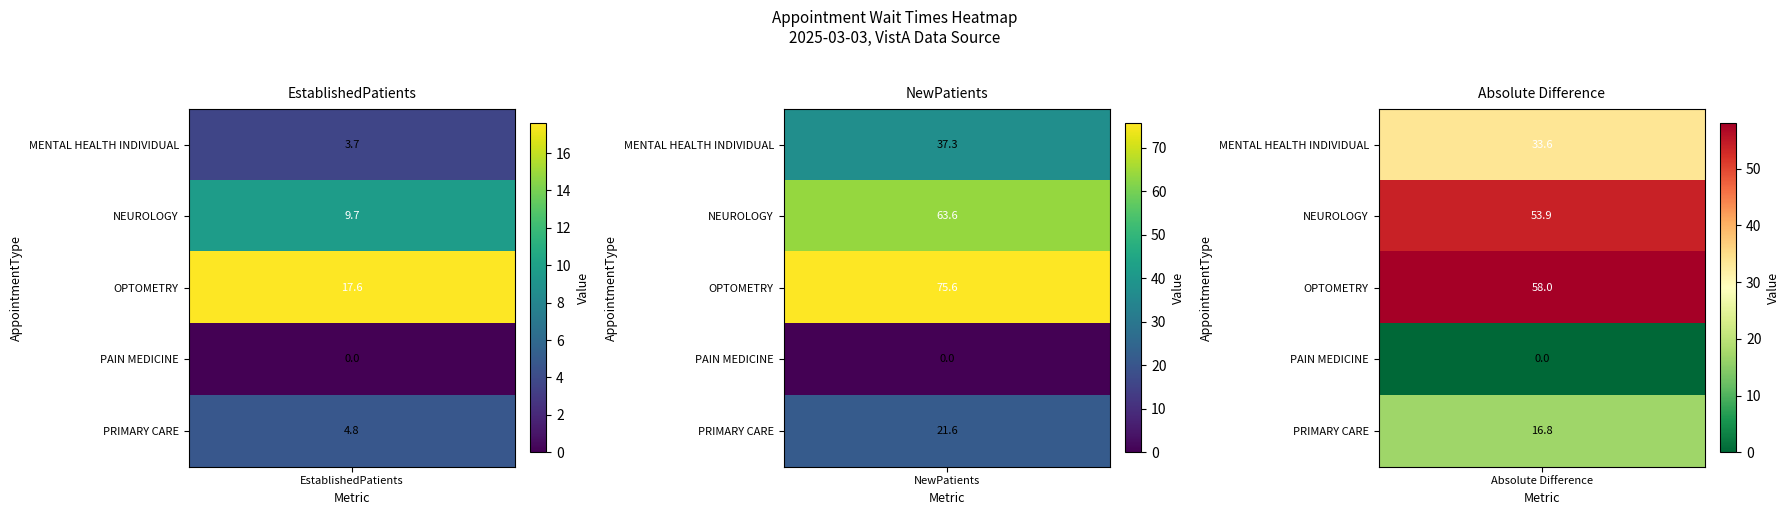

The value of NEUROLOGY at 0 is 4.1. True or false?

False